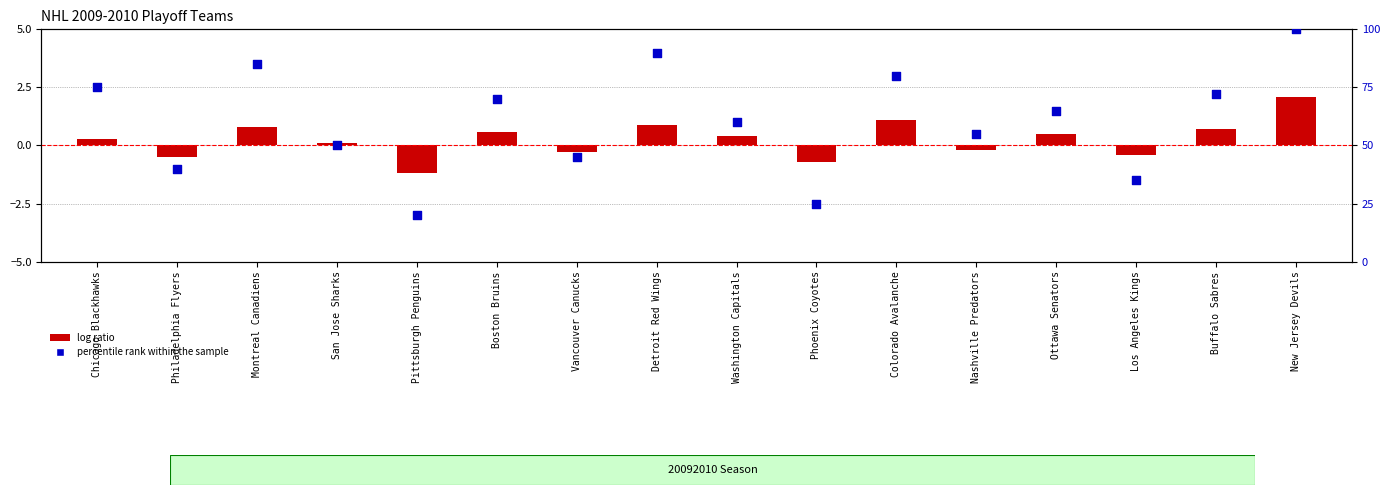

Which series contains the lowest Y value?

log ratio